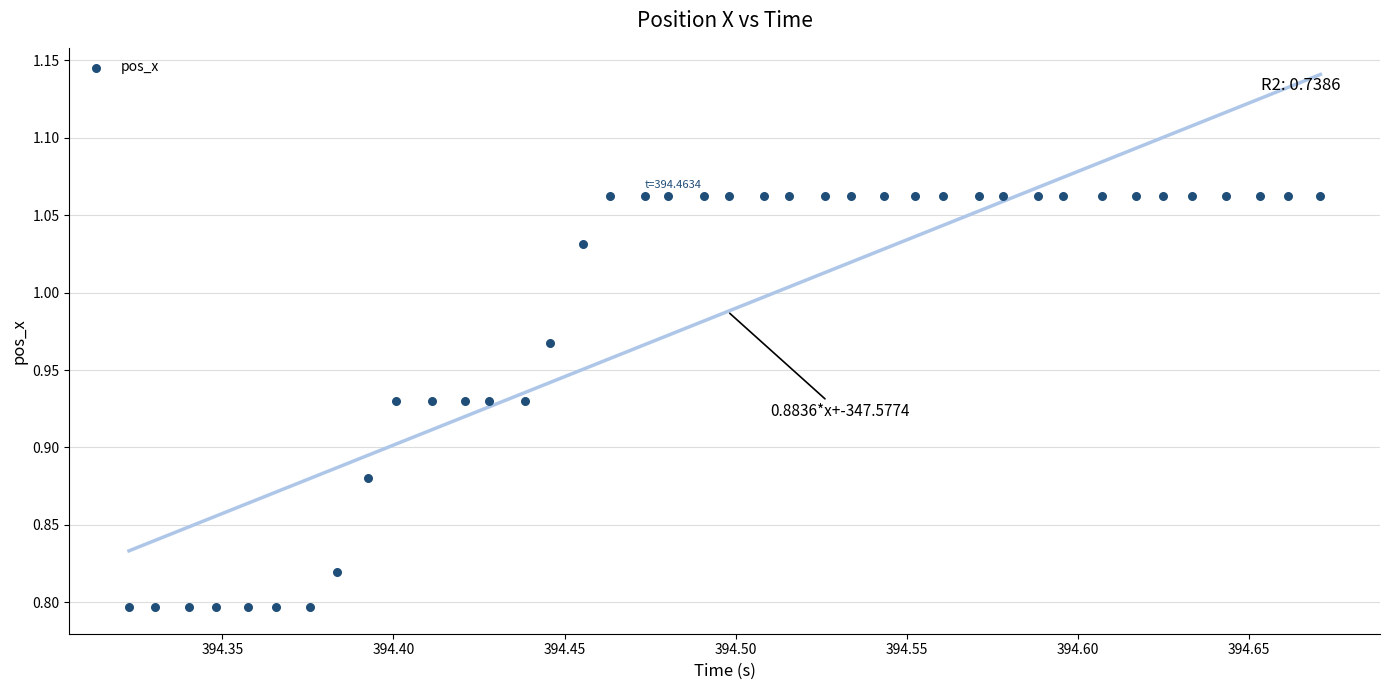

What is the range of X values (max minus min)?

0.3